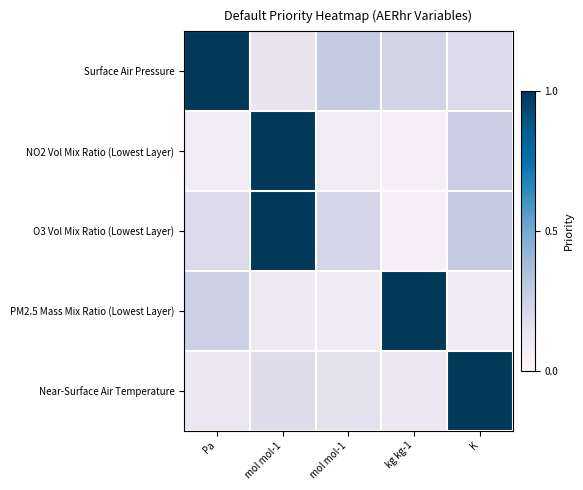

Which category has the highest value across all series?

Pa